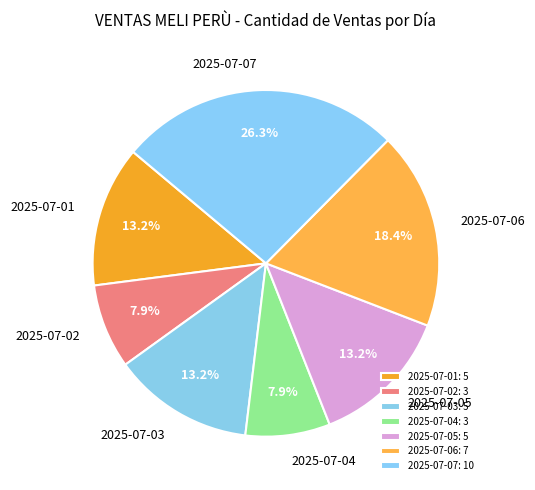

How many slices are in this pie chart?

7